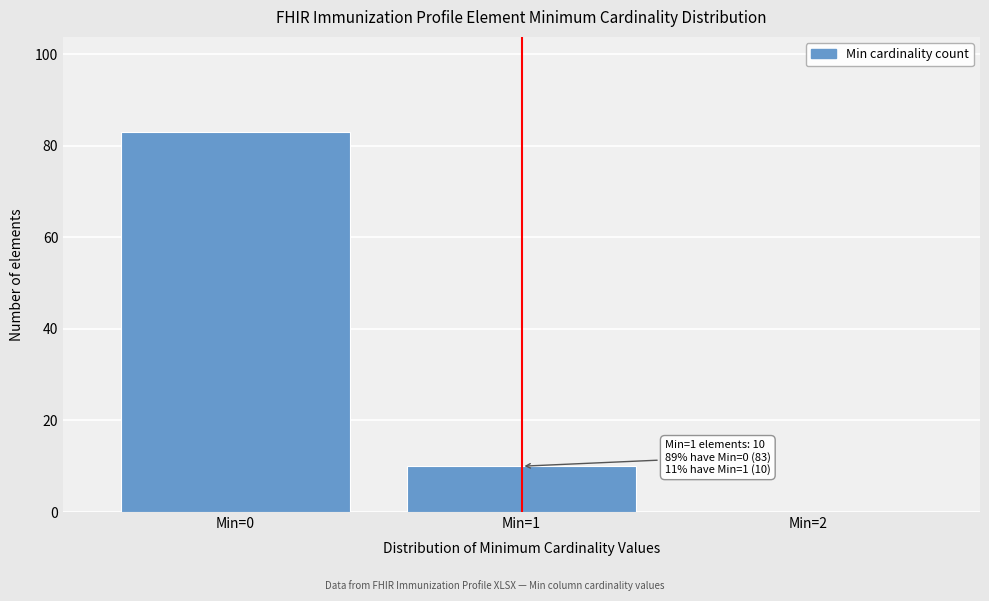

Reading left to right, what are all the values shown in this chart?

Min=0=83	Min=1=10	Min=2=0